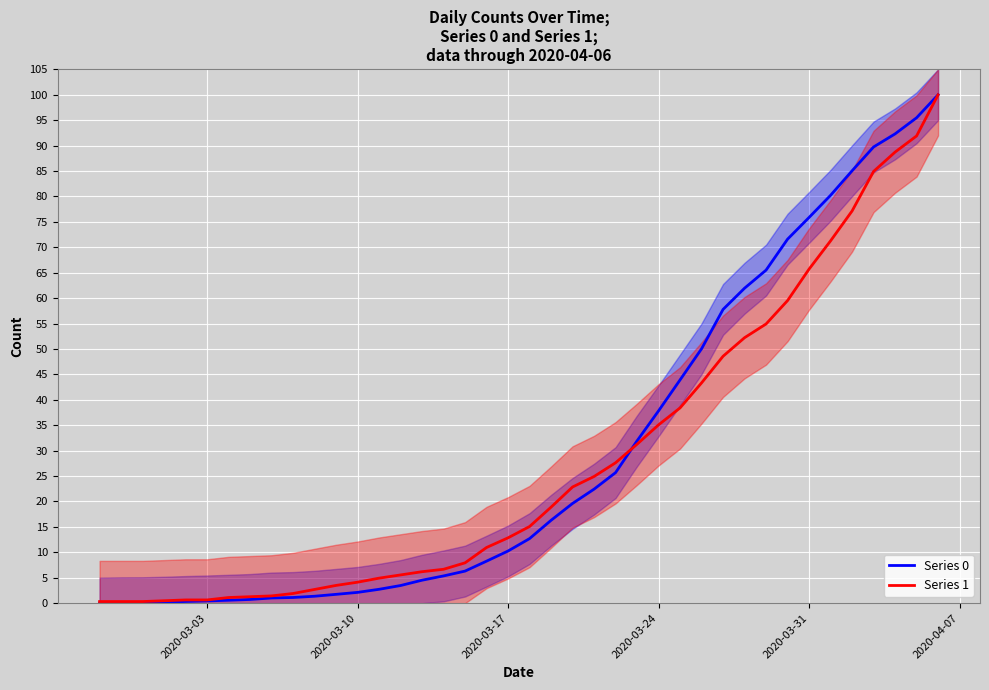

What is the maximum value for Series 1?

100.0